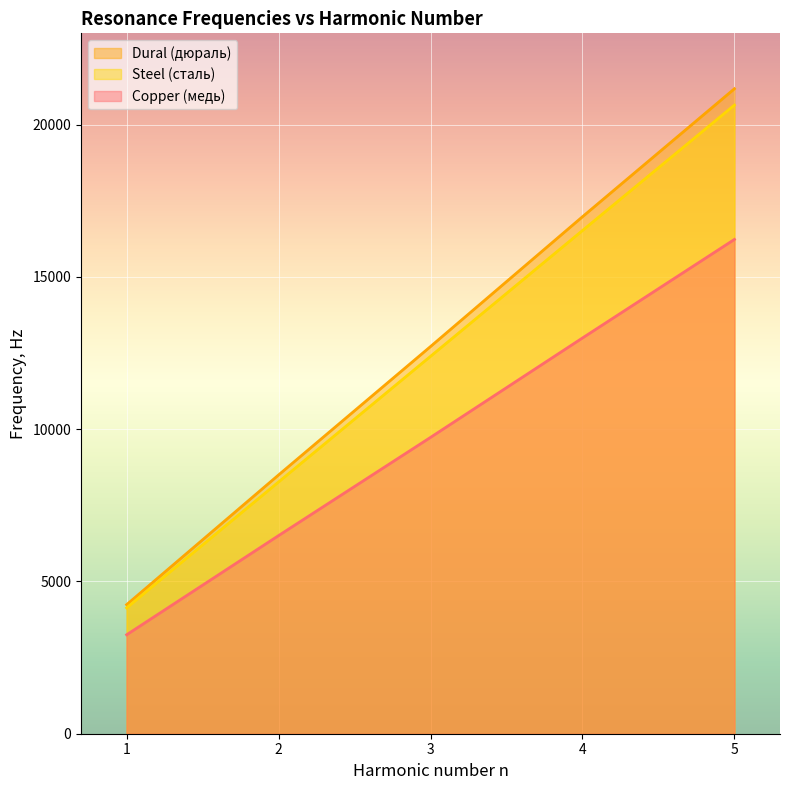

The value of steel_freq at 3 is 3310.2. True or false?

False